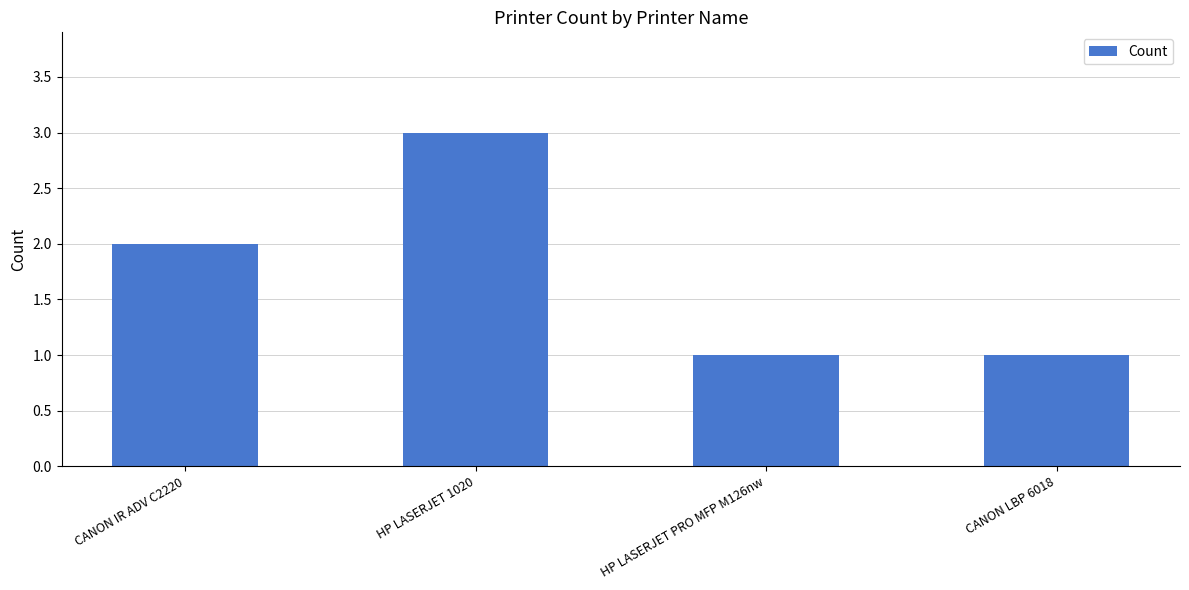

What is the maximum value shown in the chart?

3